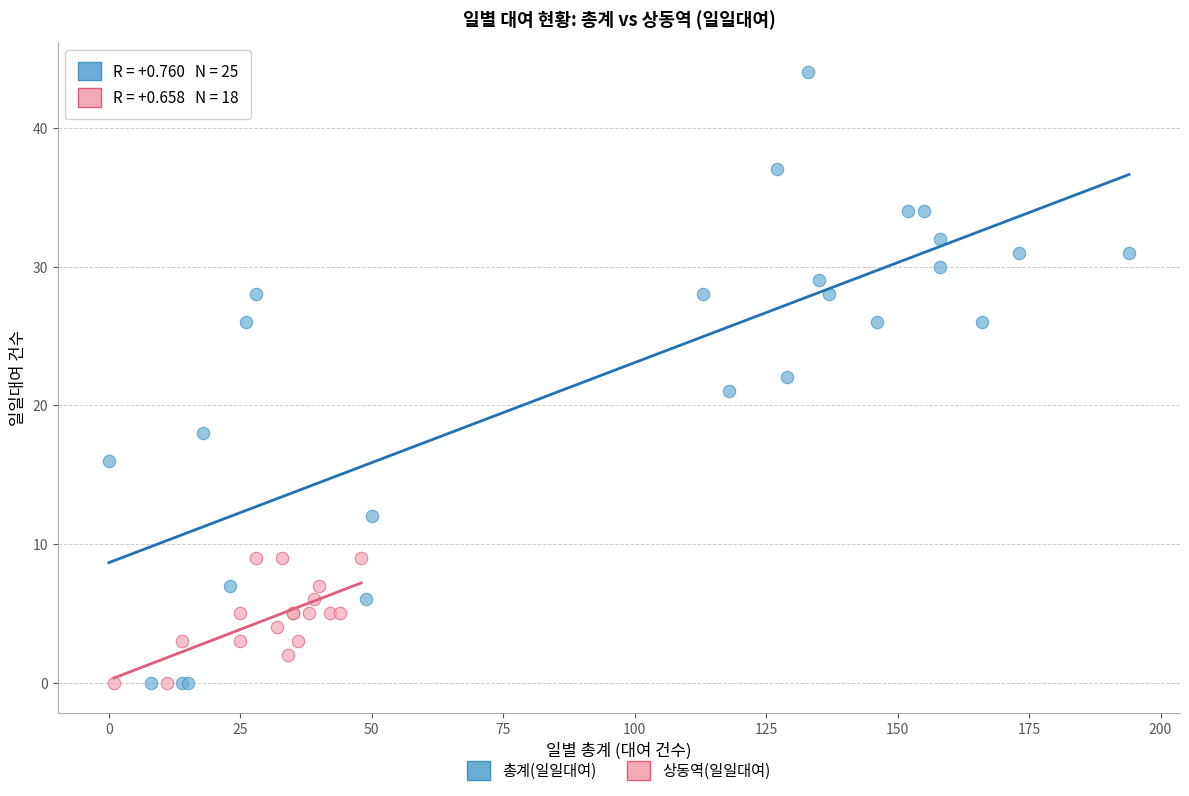

Which series has the widest spread of Y values?

총계(일일대여)